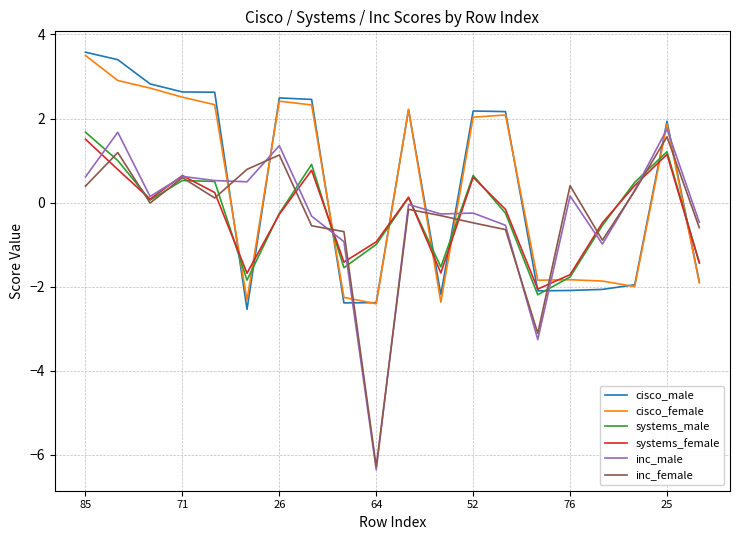

What is the maximum value for cisco_male?

3.6